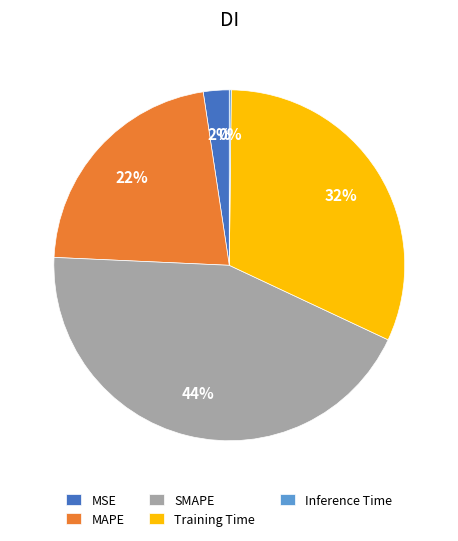

Which slice is the largest?

SMAPE